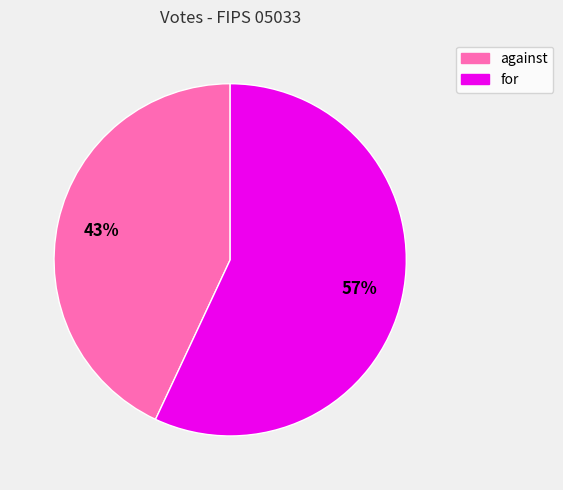

Which slice represents more than half of the pie?

for